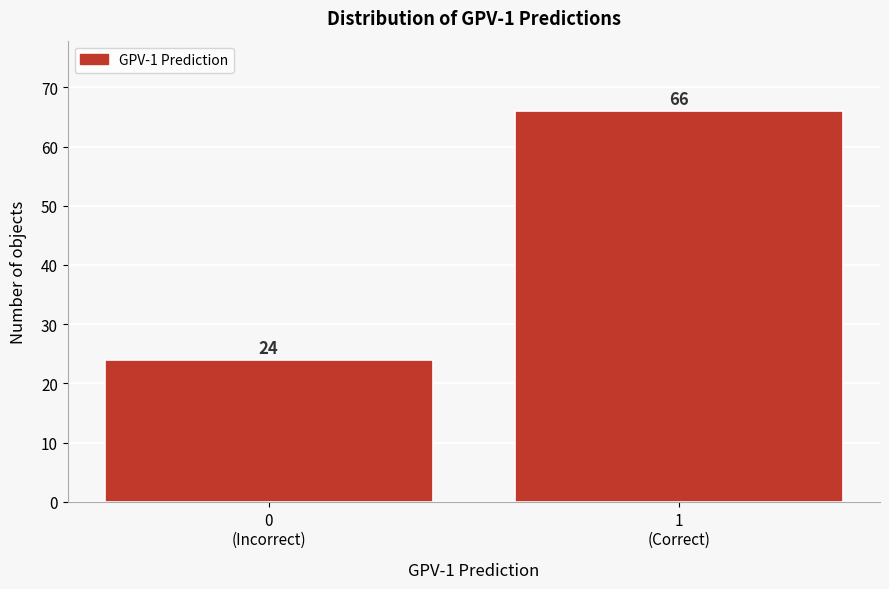

Reading right to left, list all the values displayed in this chart.

66	24